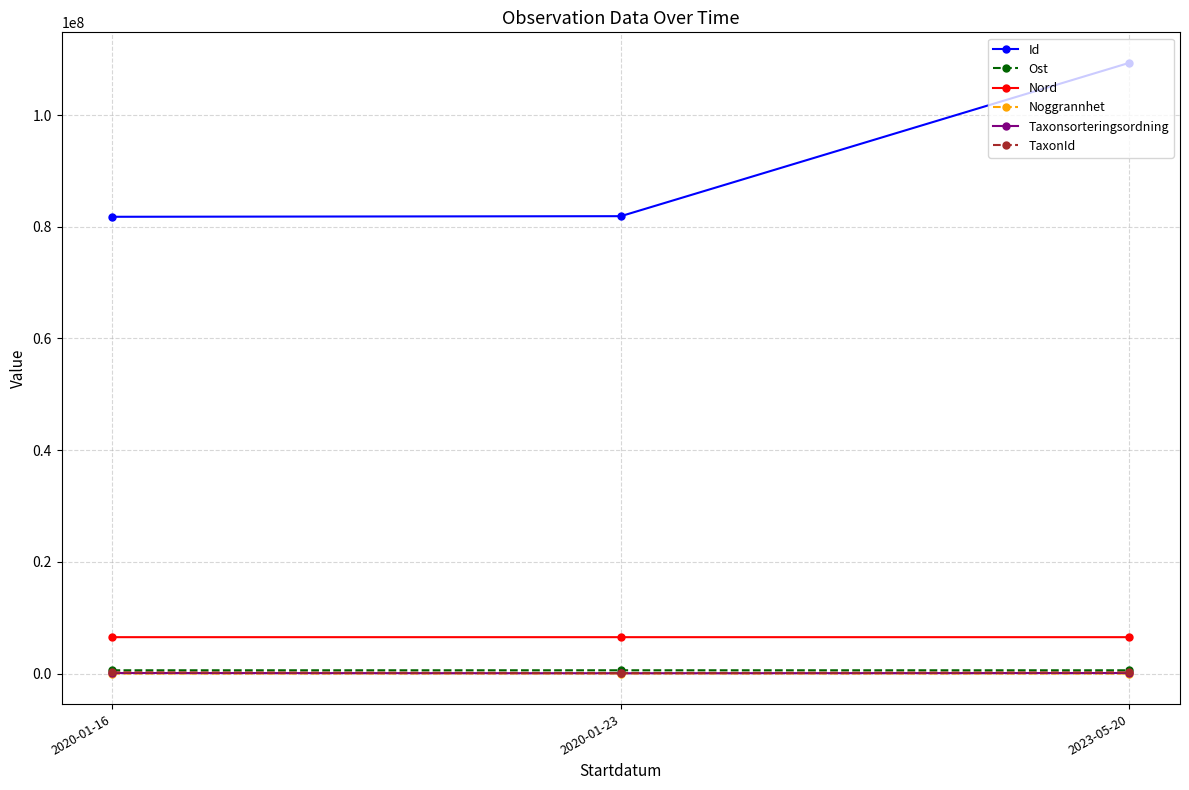

How many data points in Taxonsorteringsordning are less than 95717?

1